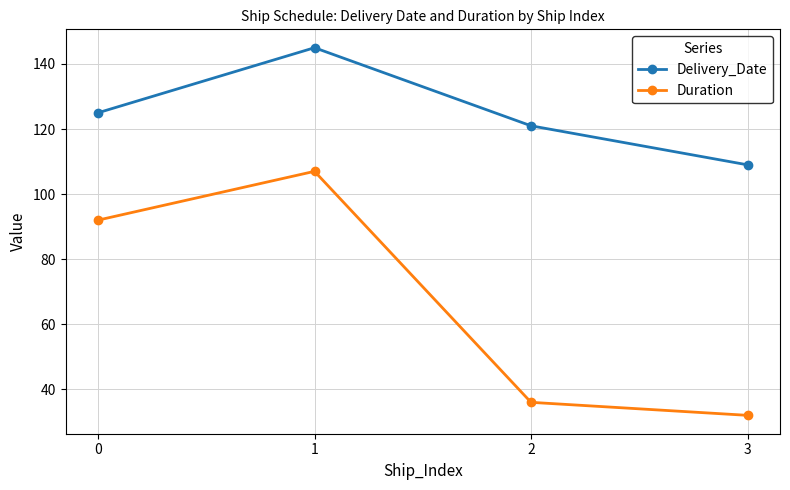

What is the sum of the Duration values at 1 and 3?

139